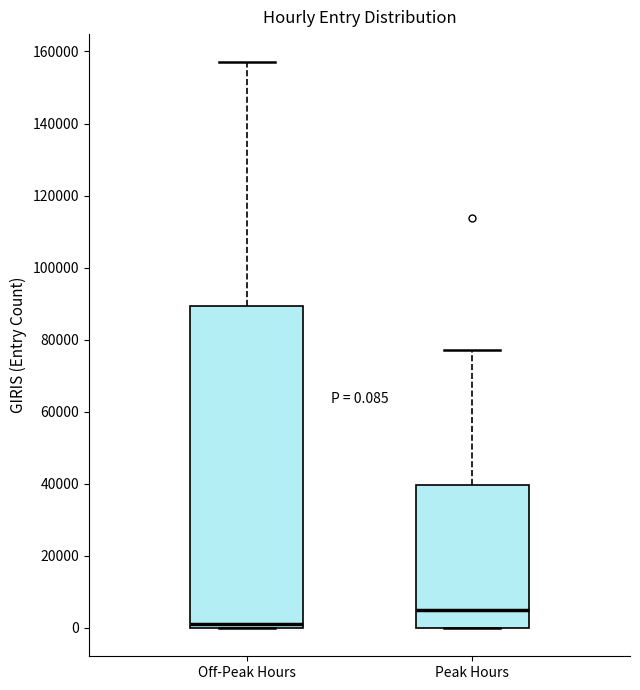

Which box has the highest median line?

Peak Hours